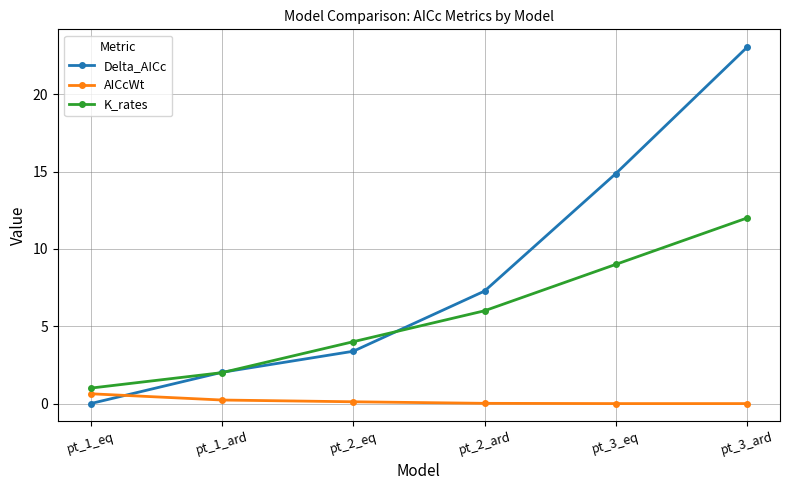

The K_rates series shows 12.0 at pt_3_ard. True or false?

True